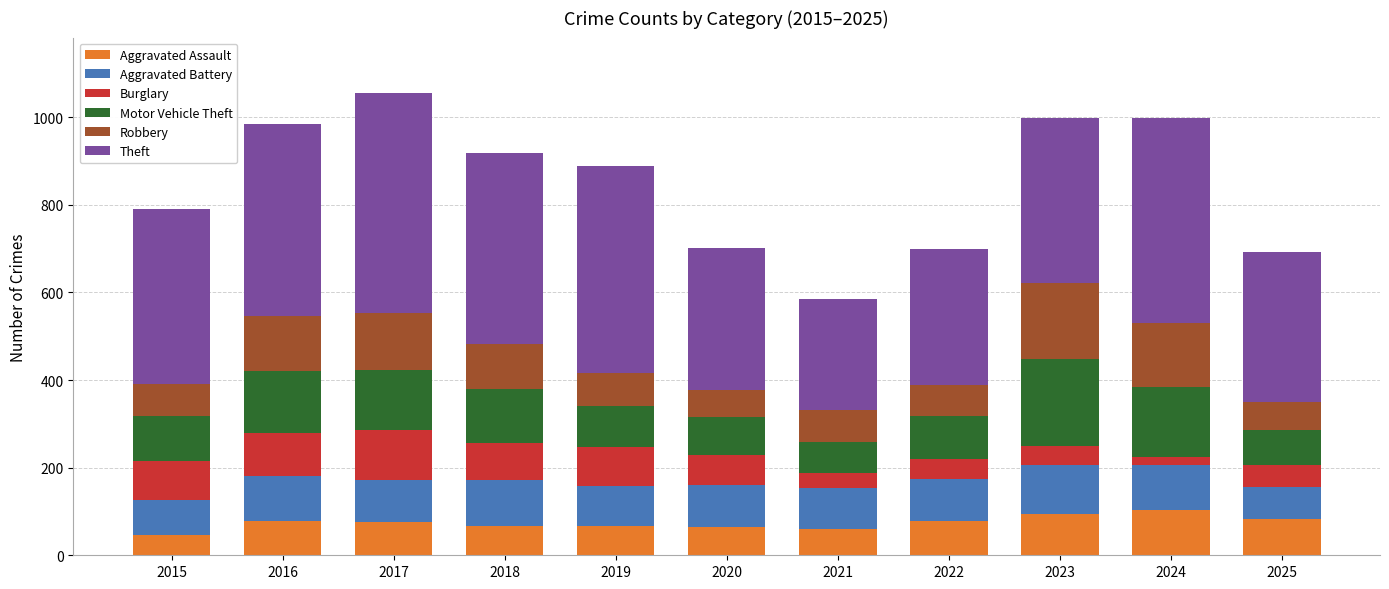

The Aggravated Assault series shows 20 at 2019. True or false?

False